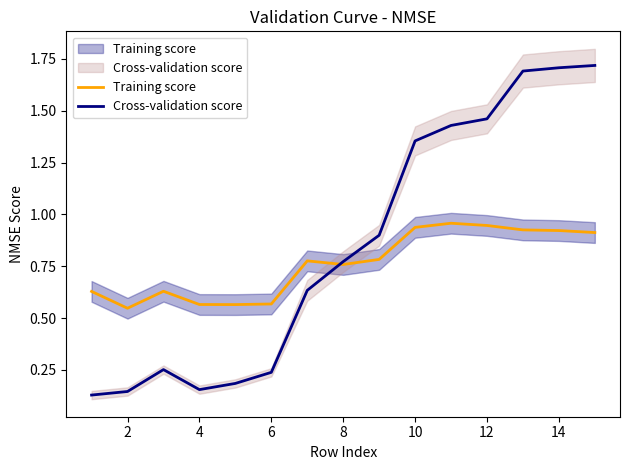

How many interior local valleys does the Training score series have?

3